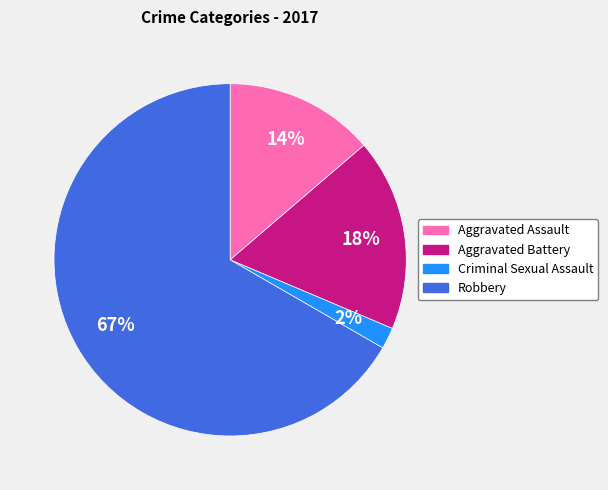

Is it true that Aggravated Assault is 14% of the pie?

True